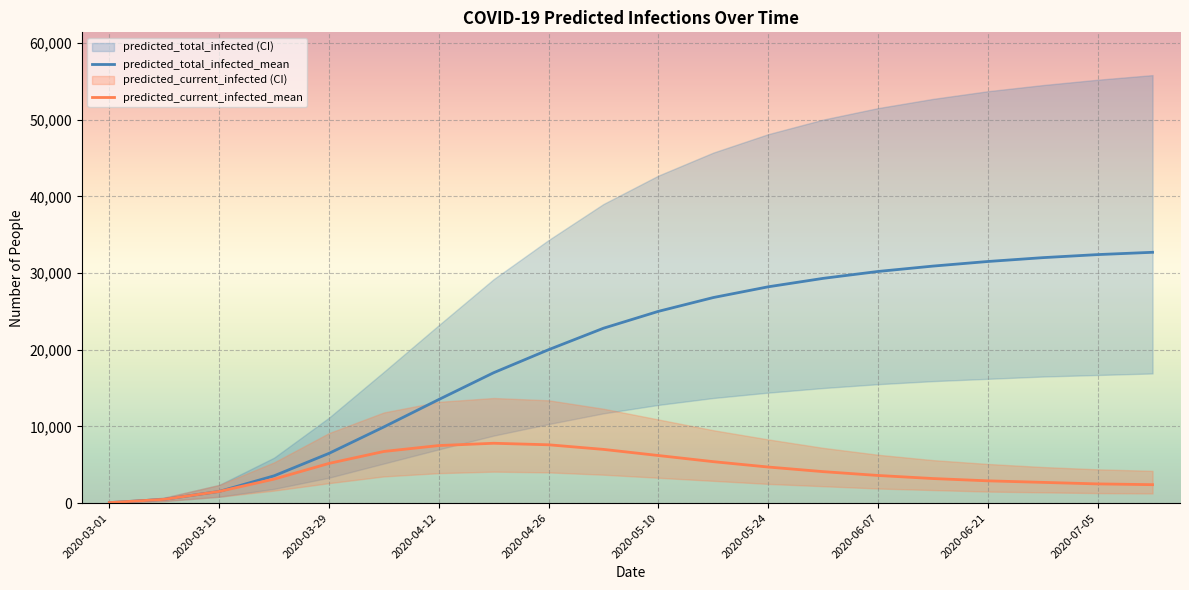

What is the highest value of the predicted_total_infected_mean series?

32700